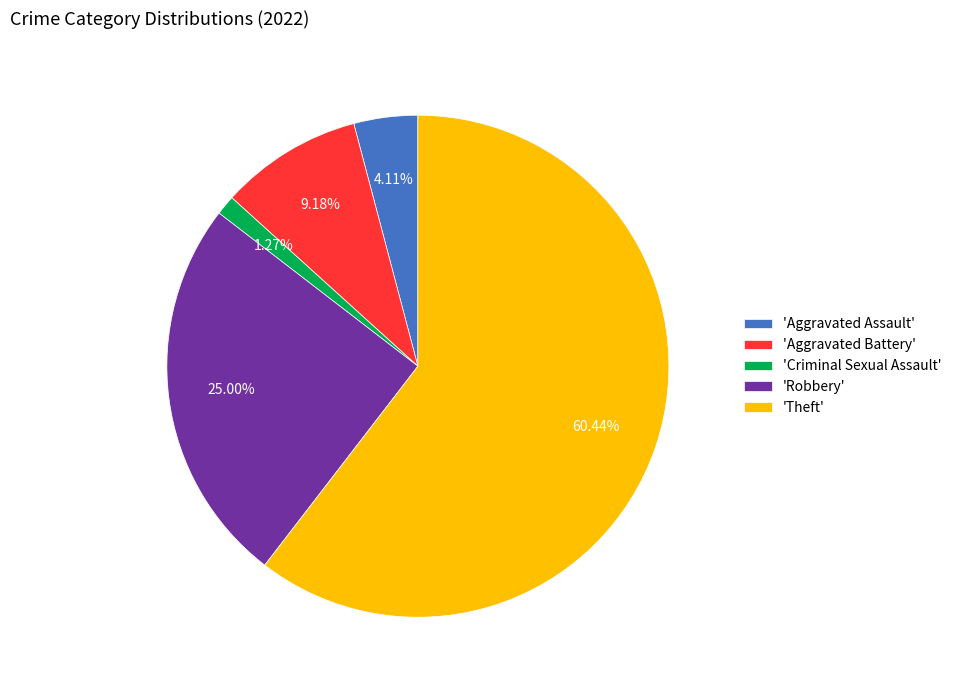

Between 'Aggravated Assault' and 'Criminal Sexual Assault', which is larger?

'Aggravated Assault'